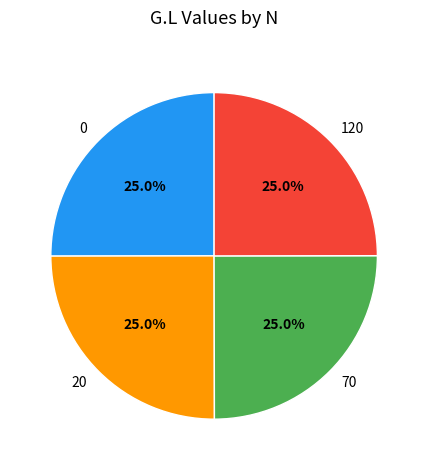

To the nearest percent, what is the average slice percentage?

25%